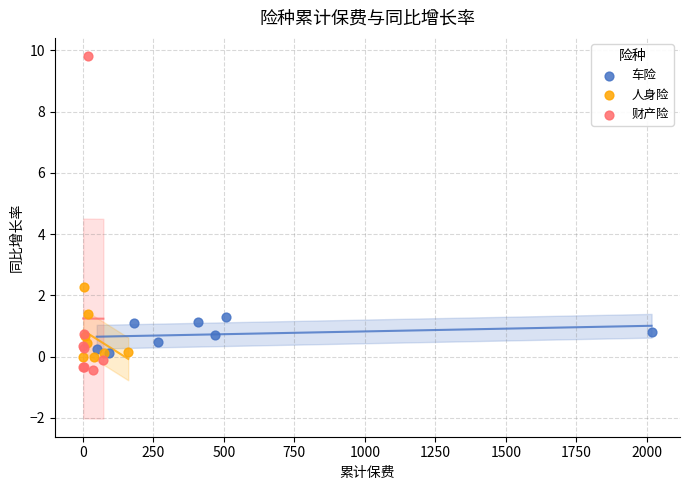

Which series contains the highest Y value?

财产险